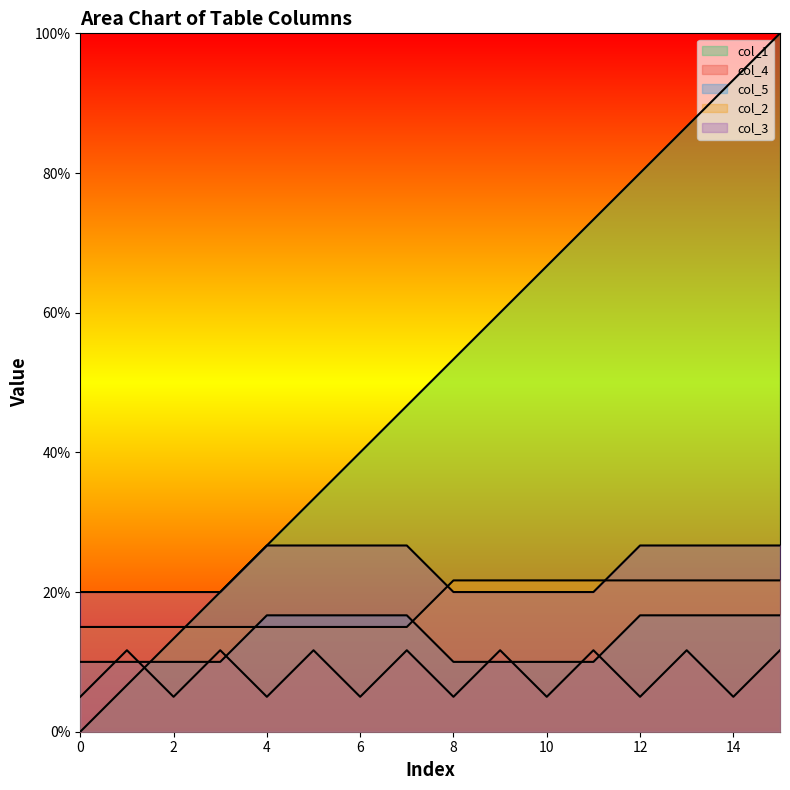

What are all the series names shown in the legend?

col_1, col_4, col_5, col_2, col_3